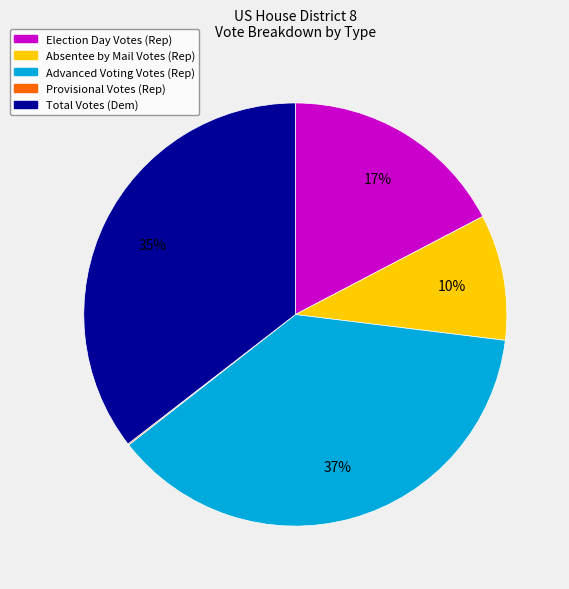

Is there any slice that represents more than half of the pie?

No